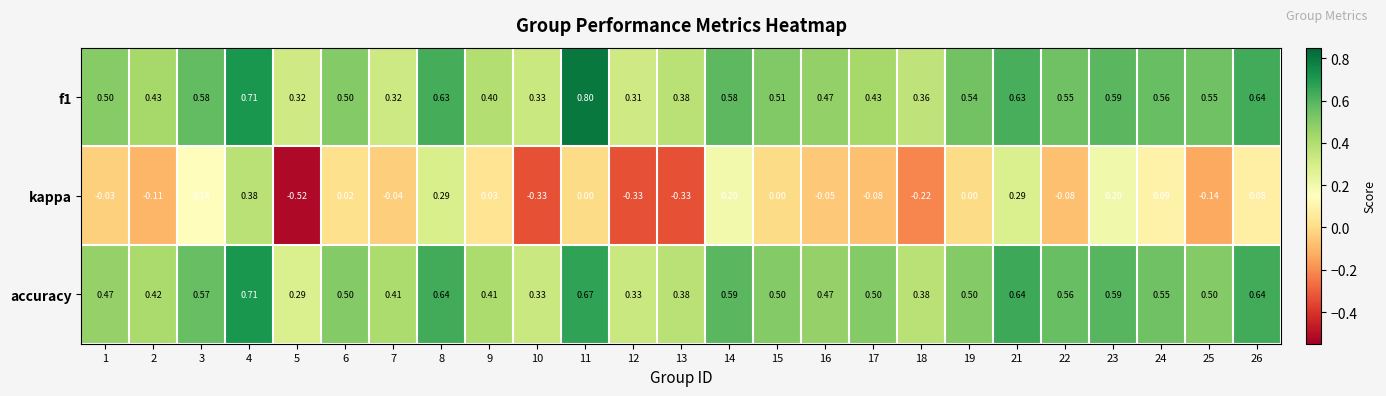

Rank the series at 21 from highest to lowest value.

accuracy, f1, kappa